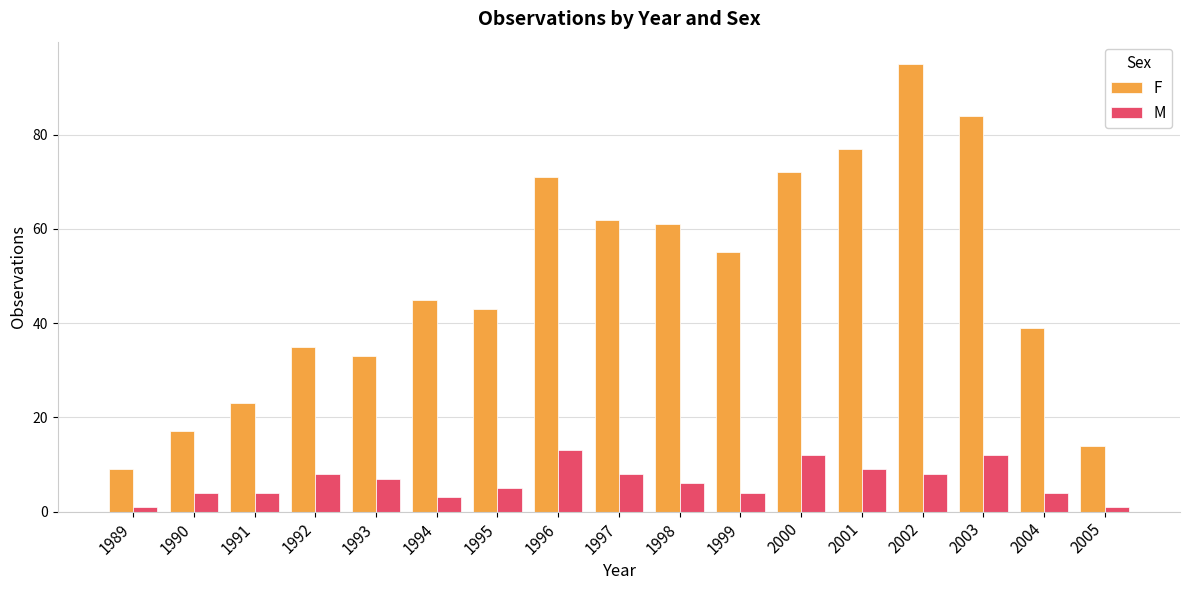

What is the maximum value for M?

13